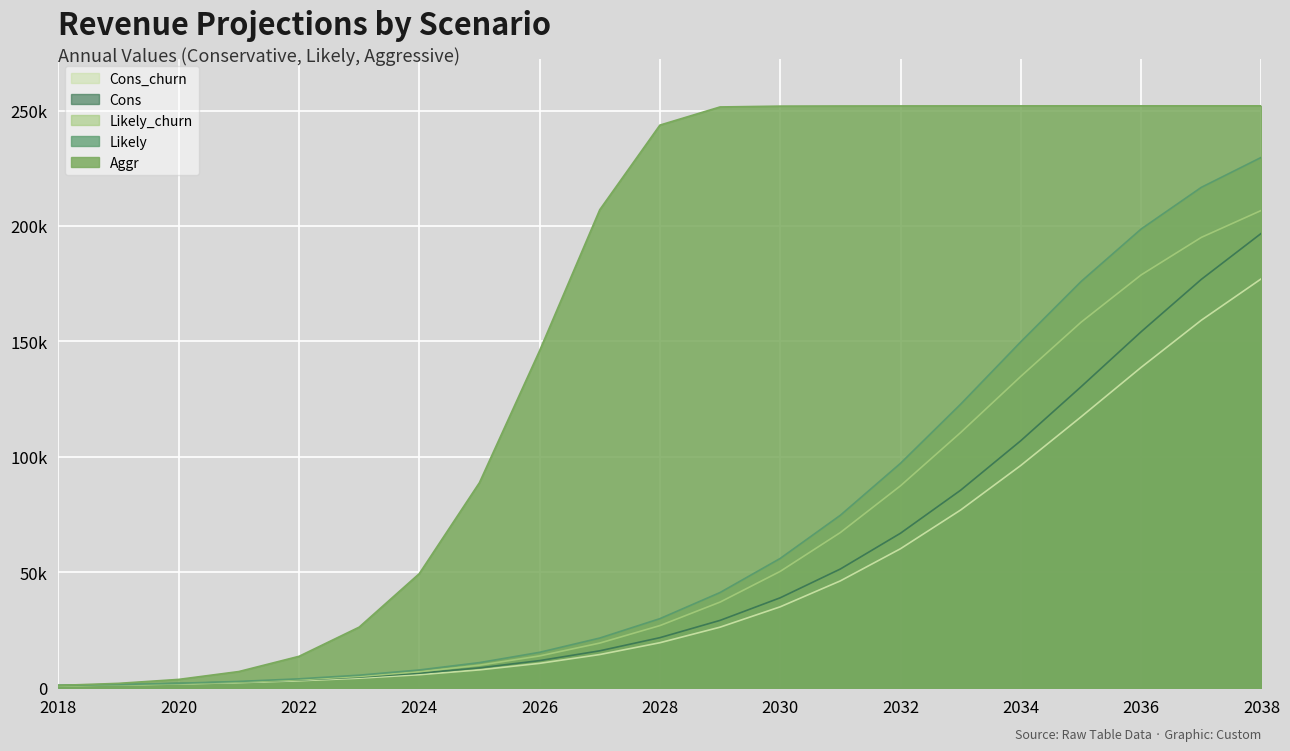

Reading right to left, list all the values displayed in this chart.

Cons: 2038=196862.4	2037=176865.6	2036=154180.8	2035=130329.6	2034=107001.6	2033=85564.8	2032=66926.4	2031=51422.4	2030=38952.0	2029=29164.8	2028=21681.6	2027=15988.8	2026=11745.6	2025=8601.6	2024=6292.8	2023=4598.4	2022=3369.6	2021=2467.2	2020=1824.0	2019=1334.4	2018=998.4
Likely: 2038=229747.2	2037=216720.0	2036=198686.4	2035=175905.6	2034=149851.2	2033=122822.4	2032=97214.4	2031=74702.4	2030=56001.6	2029=41232.0	2028=29918.4	2027=21513.6	2026=15336.0	2025=10872.0	2024=7689.6	2023=5428.8	2022=3844.8	2021=2726.4	2020=1920.0	2019=1396.8	2018=998.4
Aggr: 2038=252033.6	2037=252033.6	2036=252033.6	2035=252033.6	2034=252024.0	2033=252014.4	2032=251995.2	2031=251966.4	2030=251904.0	2029=251548.8	2028=243686.4	2027=207024.0	2026=145963.2	2025=88819.2	2024=49420.8	2023=26232.0	2022=13598.4	2021=7008.0	2020=3604.8	2019=1891.2	2018=998.4
Cons_churn: 2038=177172.8	2037=159168.0	2036=138753.6	2035=117292.8	2034=96283.2	2033=76987.2	2032=60211.2	2031=46276.8	2030=35044.8	2029=26227.2	2028=19488.0	2027=14371.2	2026=10555.2	2025=7728.0	2024=5635.2	2023=4132.8	2022=3009.6	2021=2208.0	2020=1622.4	2019=1195.2	2018=888.0
Likely_churn: 2038=206755.2	2037=195048.0	2036=178795.2	2035=158284.8	2034=134860.8	2033=110539.2	2032=87465.6	2031=67214.4	2030=50390.4	2029=37084.8	2028=26913.6	2027=19339.2	2026=13776.0	2025=9758.4	2024=6916.8	2023=4872.0	2022=3446.4	2021=2448.0	2020=1708.8	2019=1248.0	2018=888.0